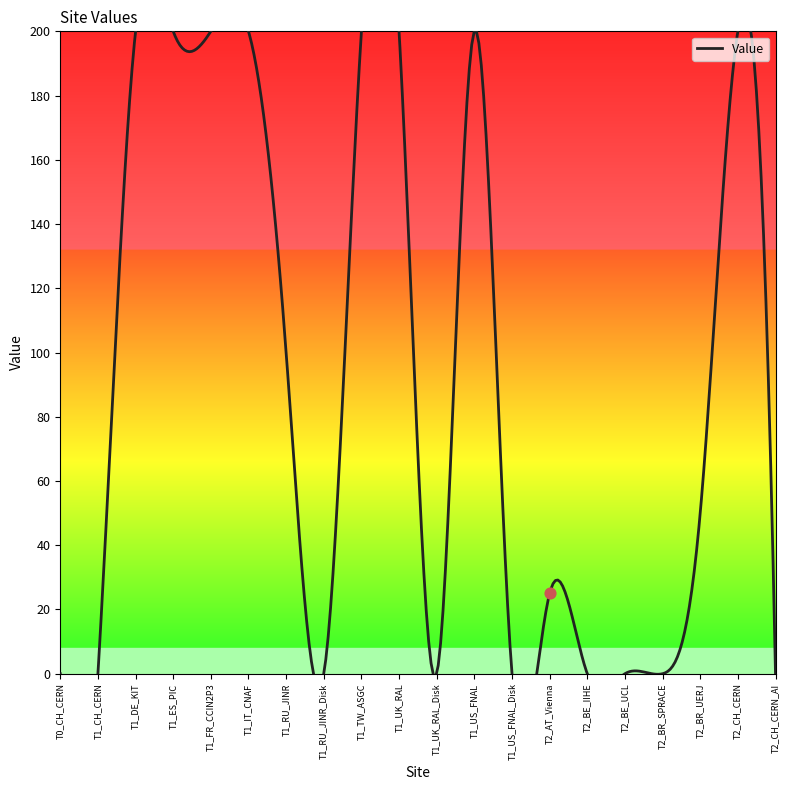

Between T1_ES_PIC and T1_DE_KIT, which is larger?

T1_ES_PIC